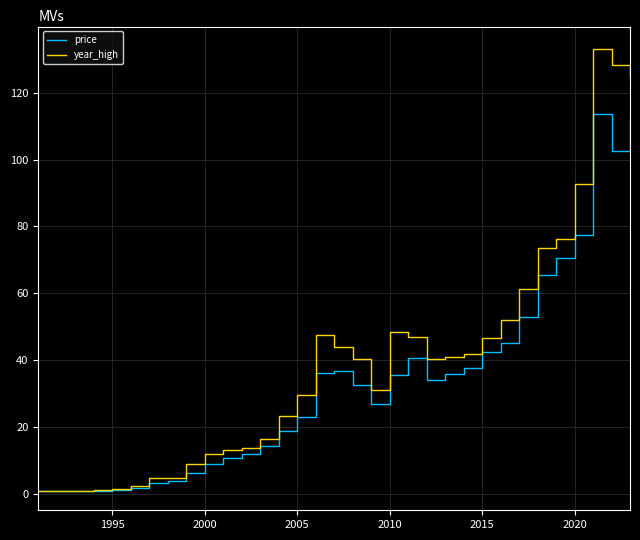

Which series has the largest total across all categories?

year_high